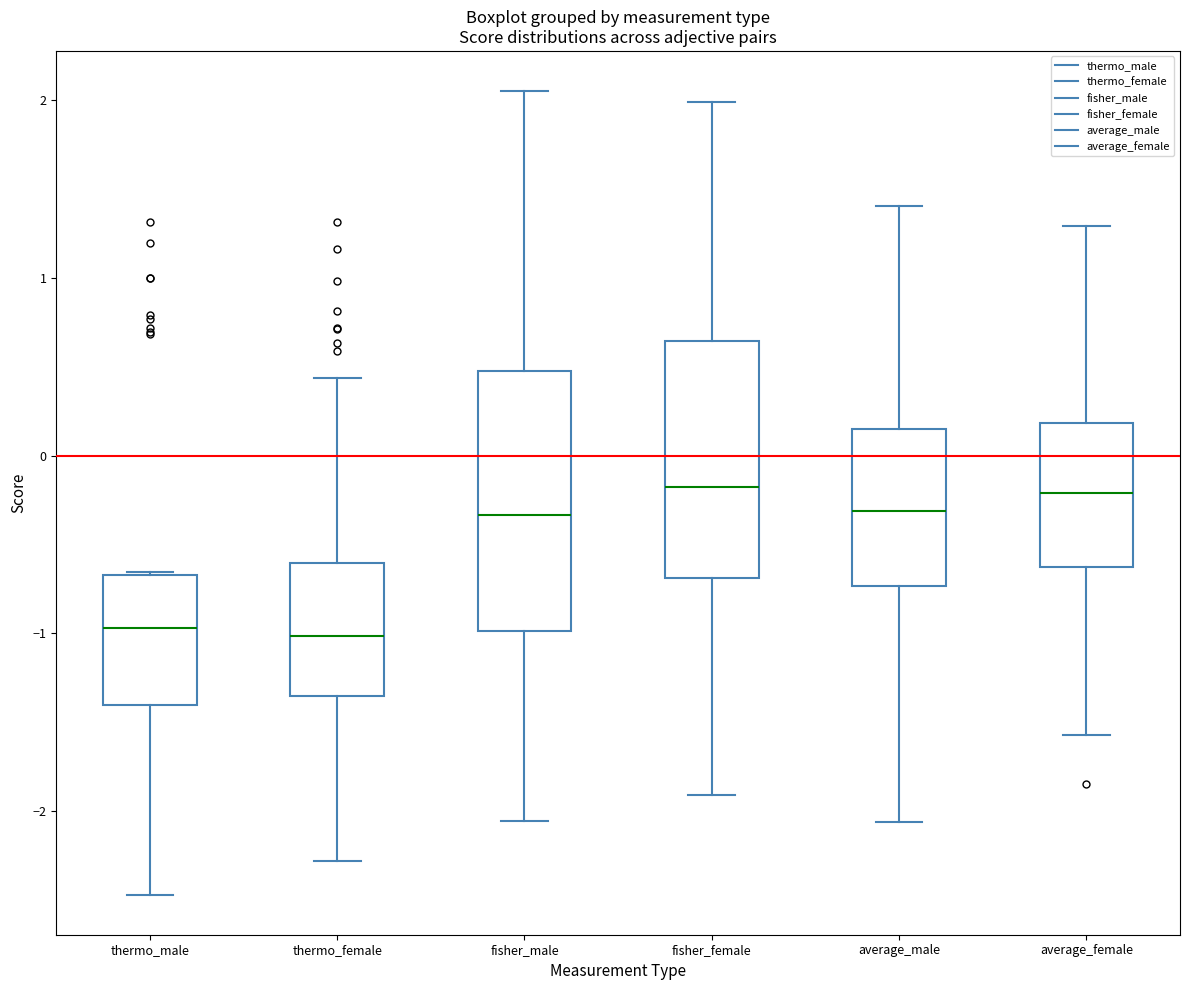

Where is the upper edge of the box for average_female on the y-axis? The values are not printed on the chart, so give them approximately, as read against the axis.

0.2